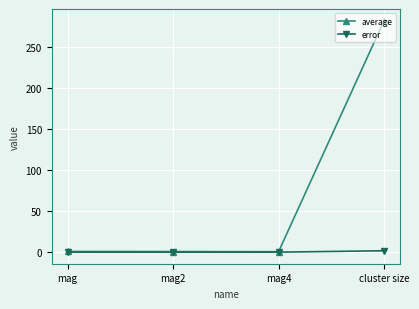

Is this an area chart (filled region under the line)?

No